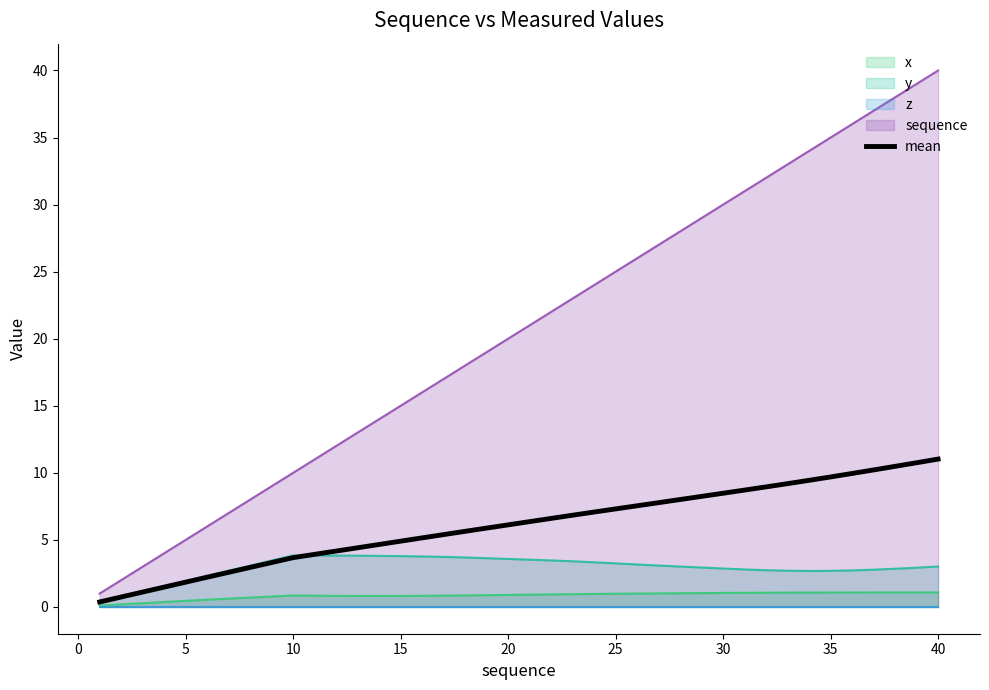

True or false: sequence has a value of 35.0 at 35.

True